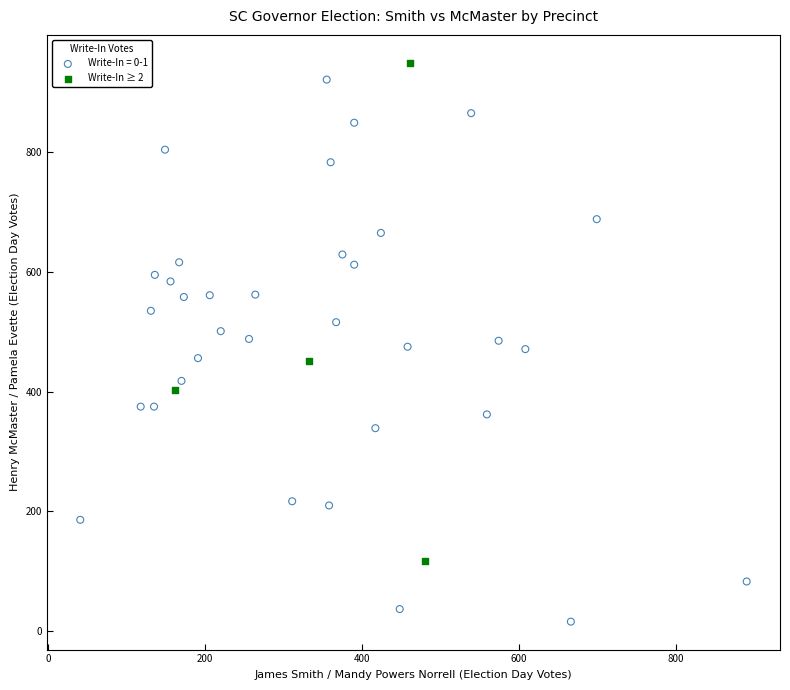

Which series has the largest Y range (max minus min)?

Write-In = 0-1